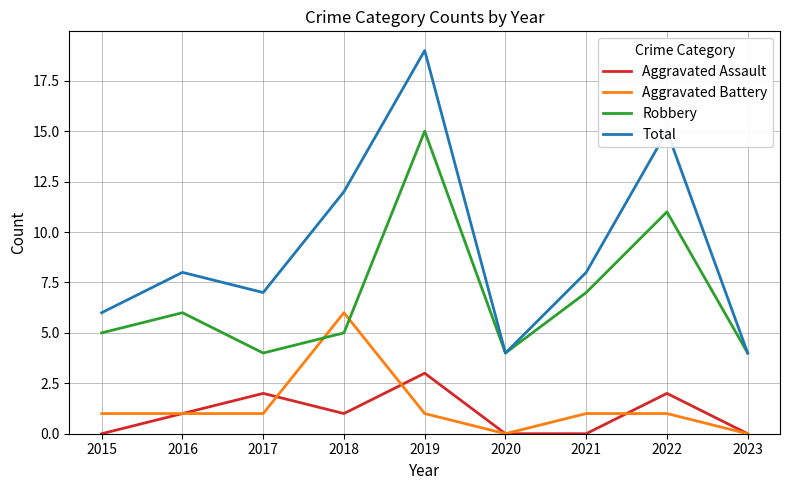

Which series has the largest total across all categories?

Total